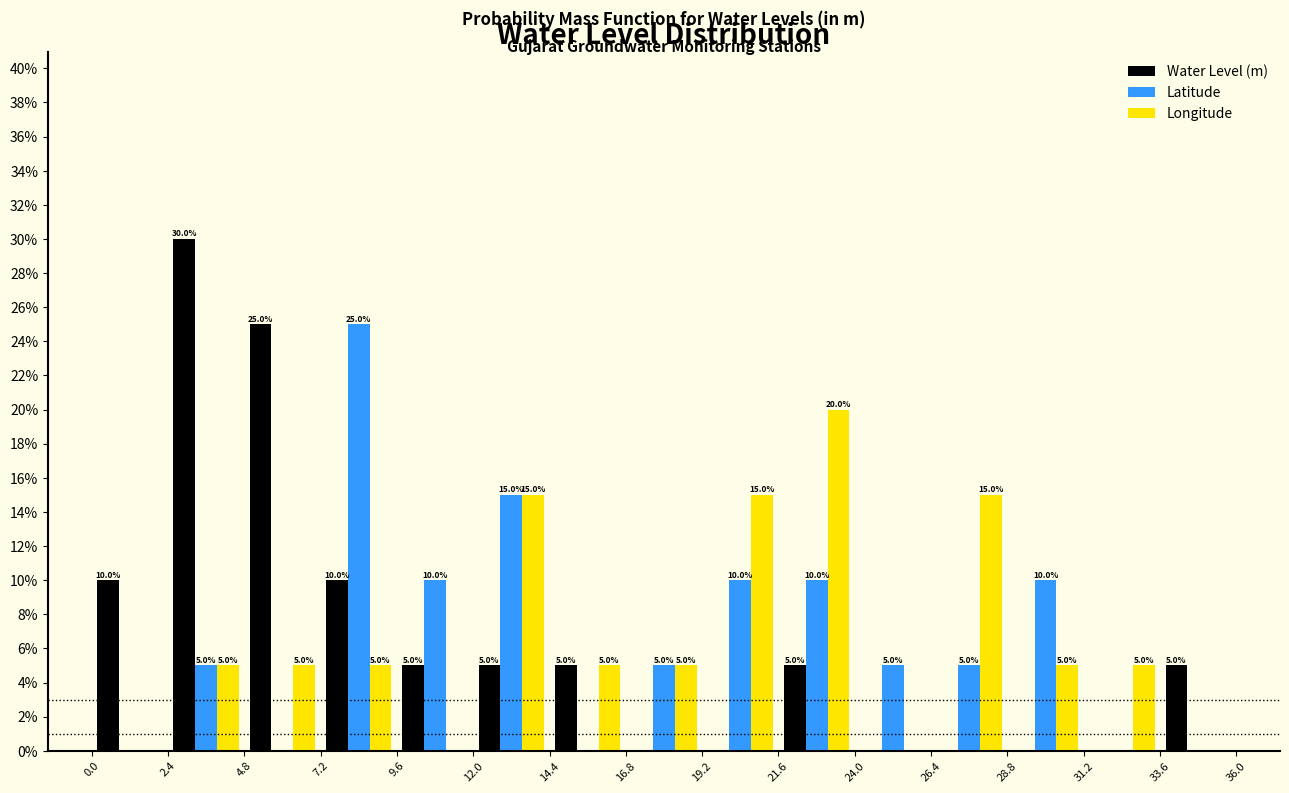

In the Latitude series, which range on the x-axis has the tallest bar?

7.2 to 9.6